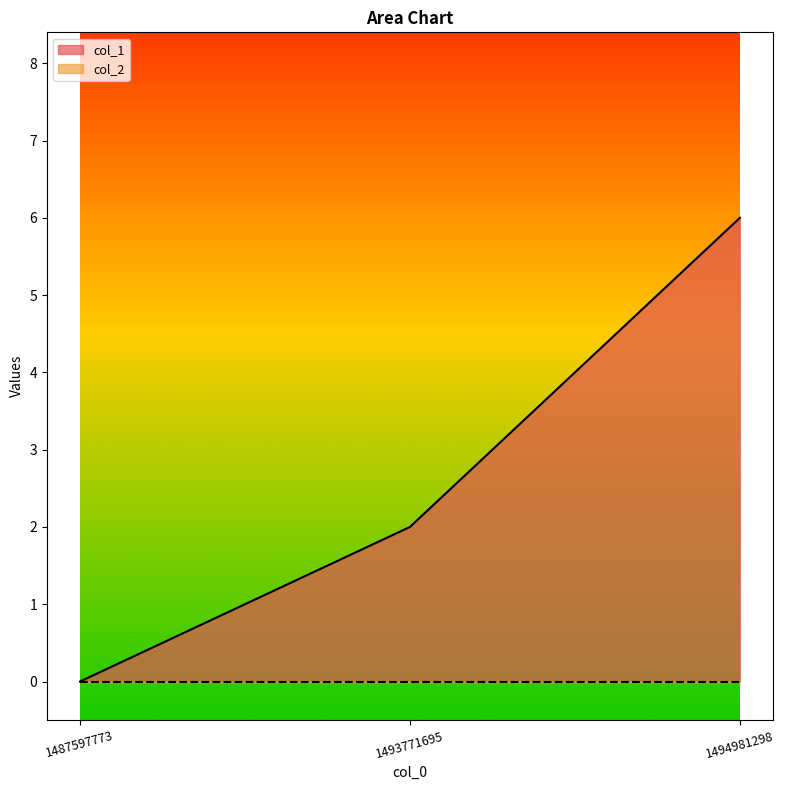

How many lines are shown in the chart?

2